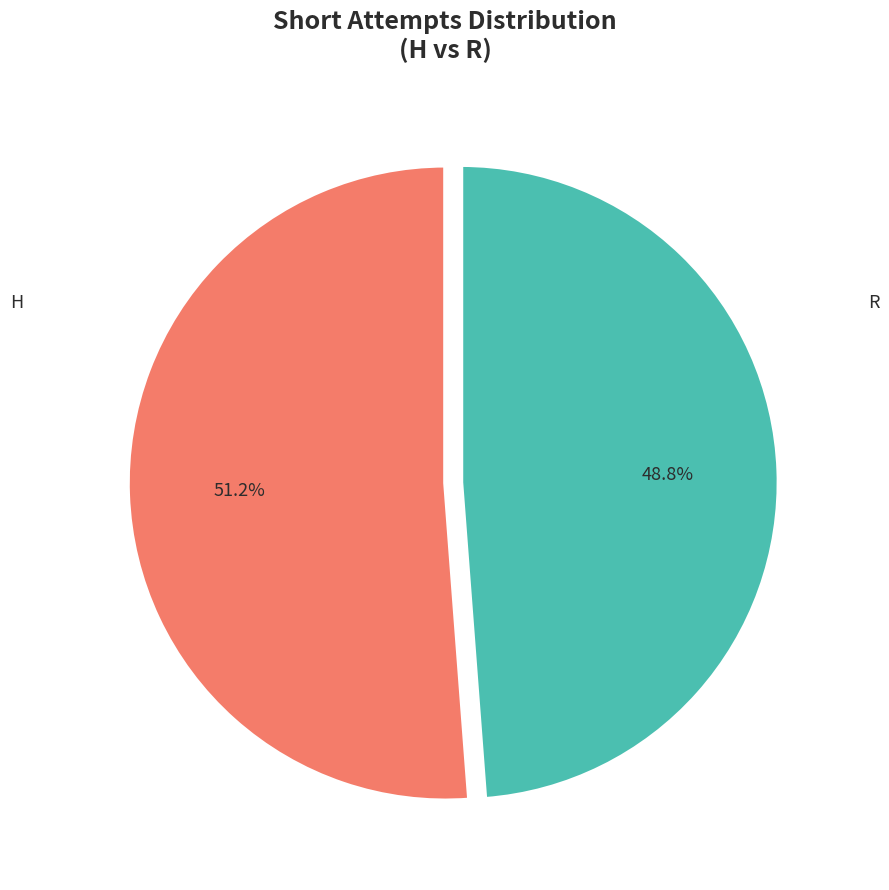

Between R and H, which is larger?

H